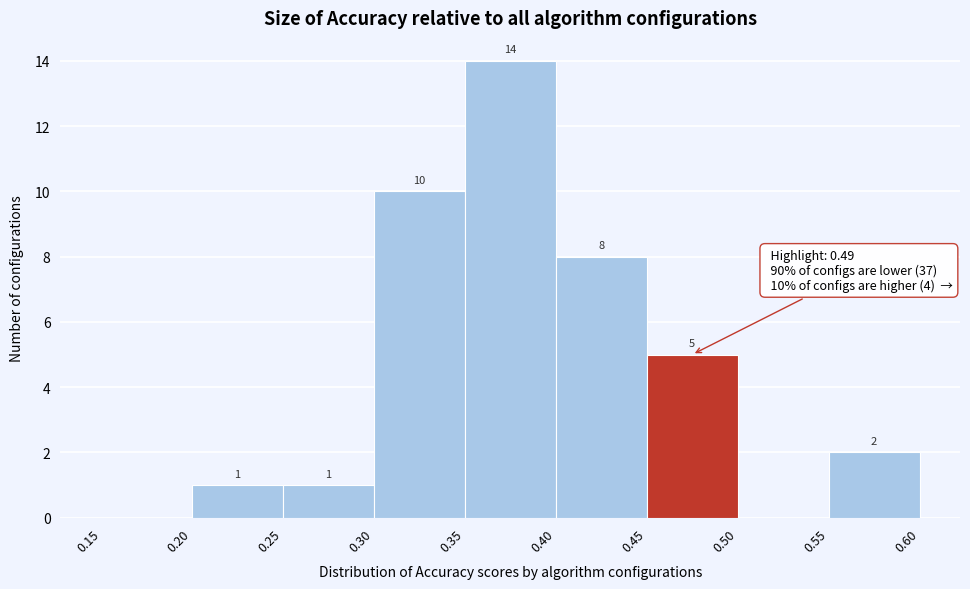

Over which range of the x-axis is the bar tallest?

0.35 to 0.40